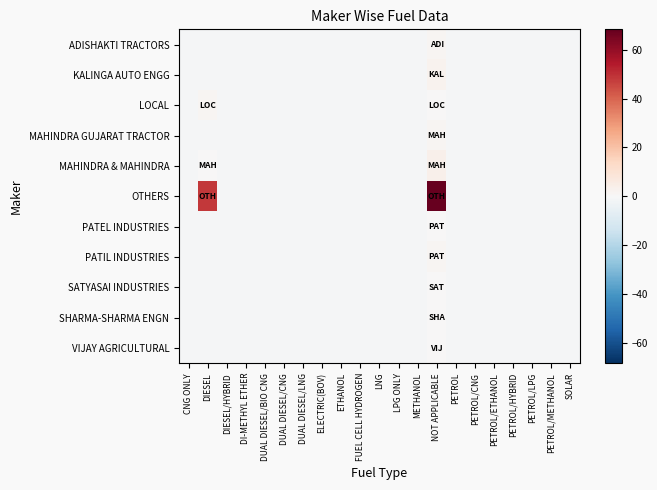

List the series in order of their peak value, lowest first.

PATEL INDUSTRIES, SATYASAI INDUSTRIES, SHARMA-SHARMA ENGN, VIJAY AGRICULTURAL, ADISHAKTI TRACTORS, LOCAL, MAHINDRA GUJARAT TRACTOR, PATIL INDUSTRIES, KALINGA AUTO ENGG, MAHINDRA & MAHINDRA, OTHERS